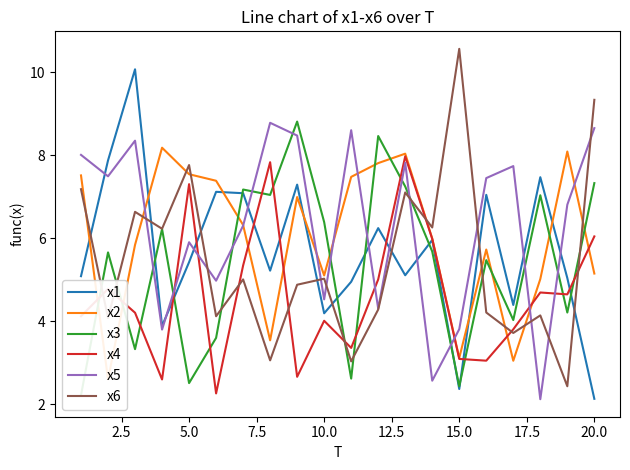

Reading left to right, list all the values displayed in this chart.

x1: 5.1	7.9	10.1	3.9	5.4	7.1	7.1	5.2	7.3	4.2	4.9	6.2	5.1	6.0	2.4	7.0	4.4	7.5	5.0	2.1
x2: 7.5	2.6	5.8	8.2	7.5	7.4	6.3	3.5	7.0	5.1	7.5	7.8	8.0	6.0	3.1	5.7	3.0	5.0	8.1	5.1
x3: 2.2	5.7	3.3	6.2	2.5	3.6	7.2	7.0	8.8	6.4	2.6	8.5	7.2	5.7	2.4	5.5	4.0	7.0	4.2	7.3
x4: 4.1	4.8	4.2	2.6	7.3	2.3	5.3	7.8	2.7	4.0	3.4	5.0	8.0	6.0	3.1	3.0	3.8	4.7	4.6	6.0
x5: 8.0	7.5	8.3	3.8	5.9	5.0	6.3	8.8	8.5	4.5	8.6	4.3	7.8	2.6	3.8	7.4	7.7	2.1	6.8	8.7
x6: 7.2	4.1	6.6	6.2	7.8	4.1	5.0	3.1	4.9	5.0	3.0	4.3	7.1	6.3	10.6	4.2	3.7	4.1	2.4	9.3